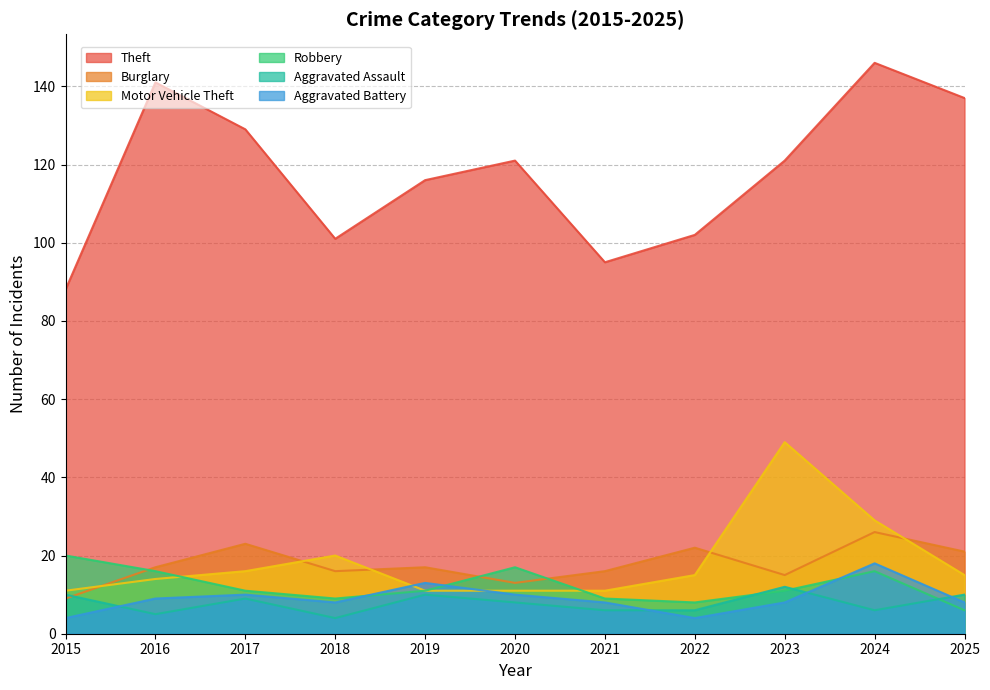

At which category does the chart reach its minimum across all series?

2018